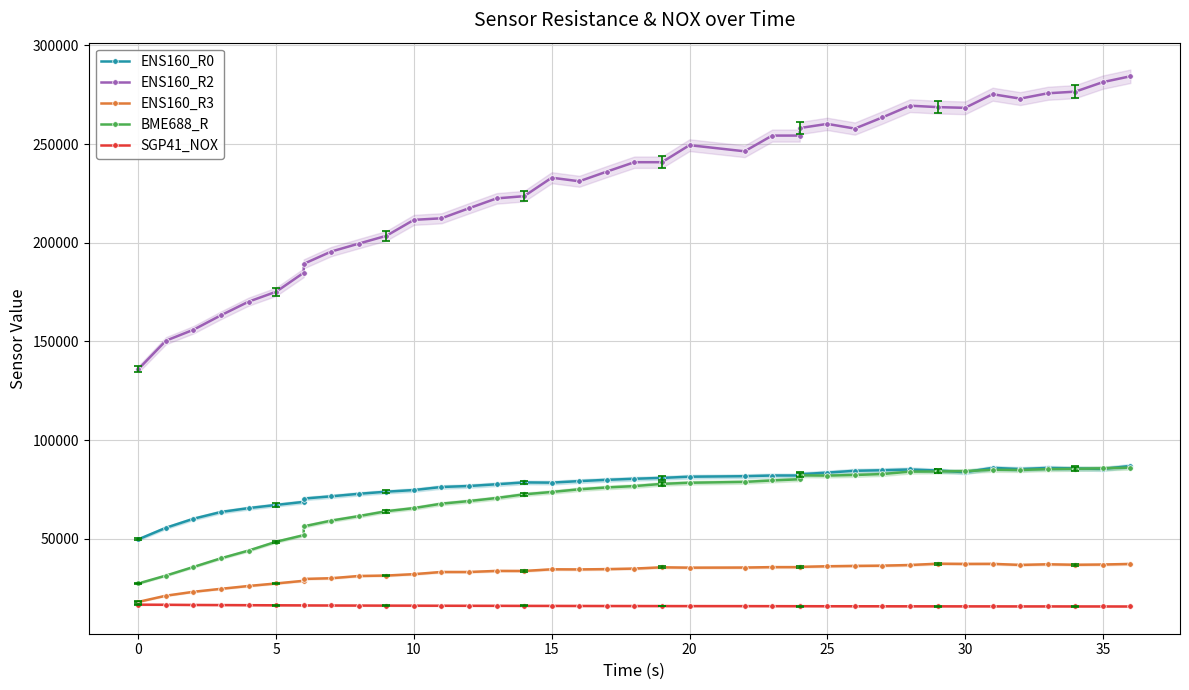

At which category does BME688_R reach its first local valley?

25